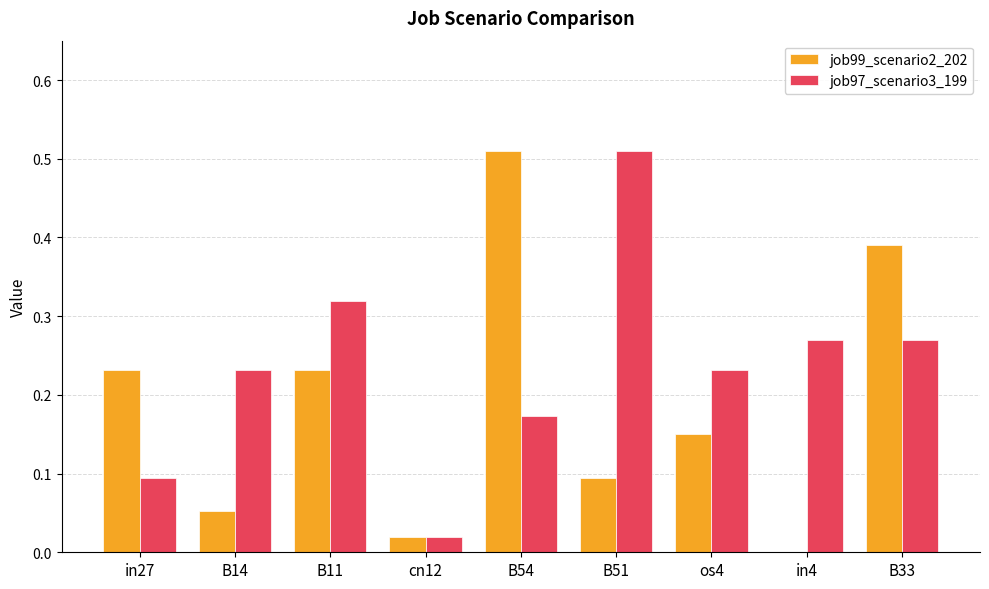

Which series changed the most between B14 and B33?

job99_scenario2_202